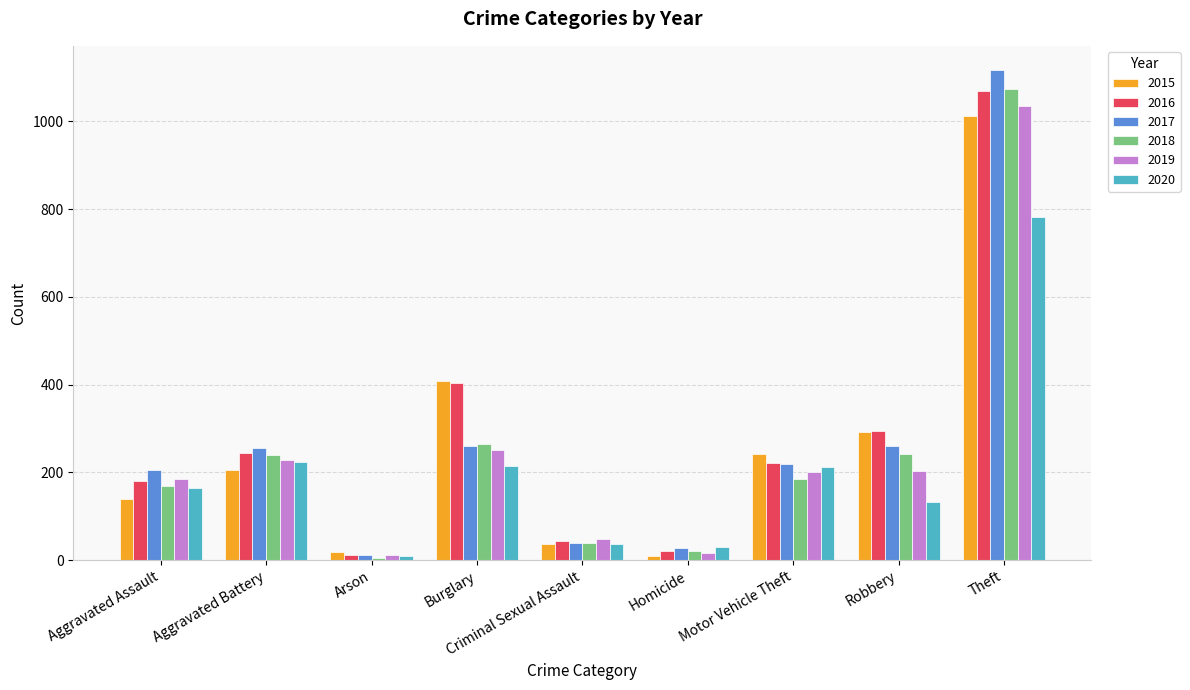

What value does the 2018 series have at Burglary, to the nearest 100?

300